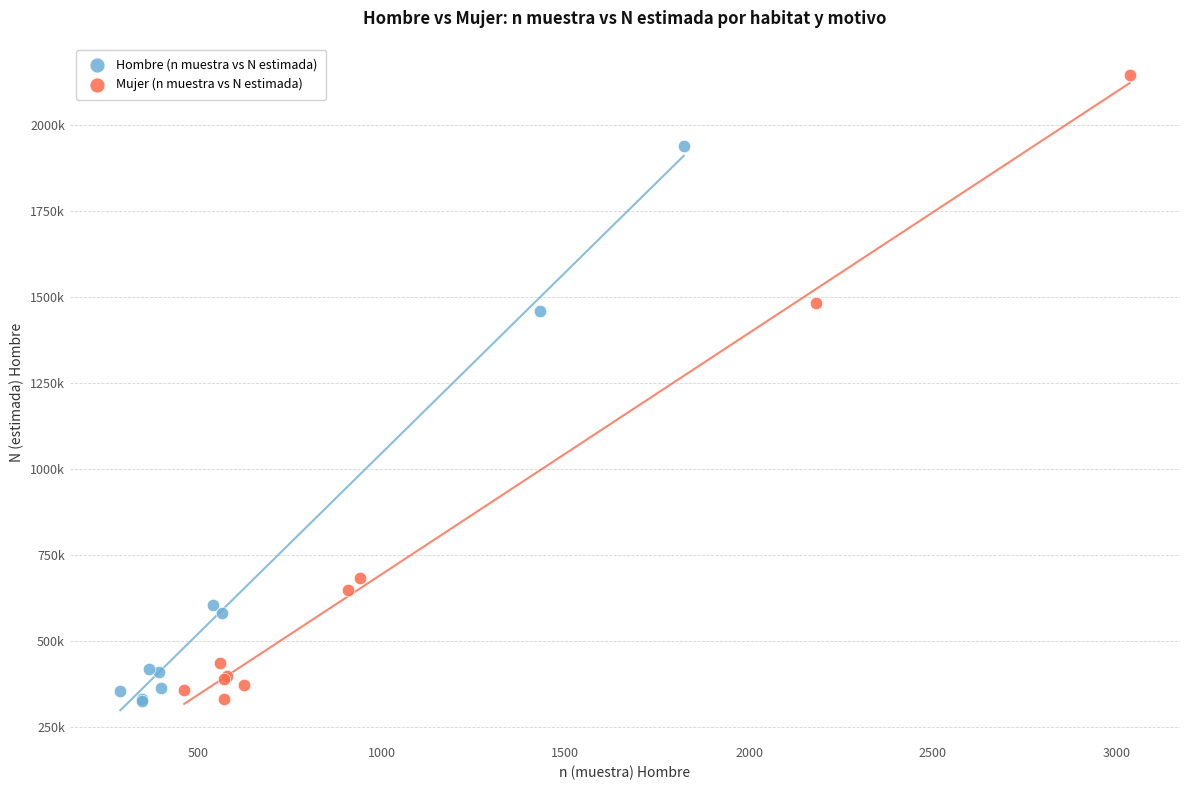

Which series has the widest spread of Y values?

Mujer (n muestra vs N estimada)